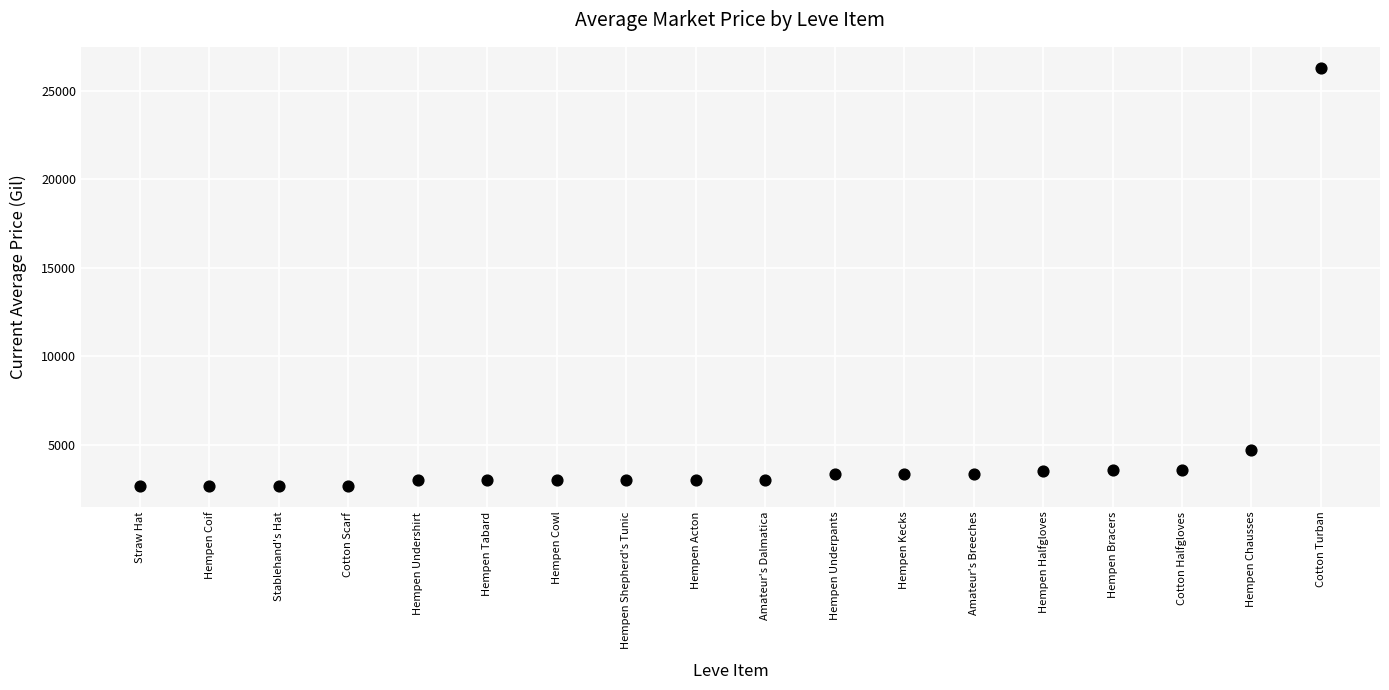

What Y value in the scatter plot is closest to 14481?

4699.5